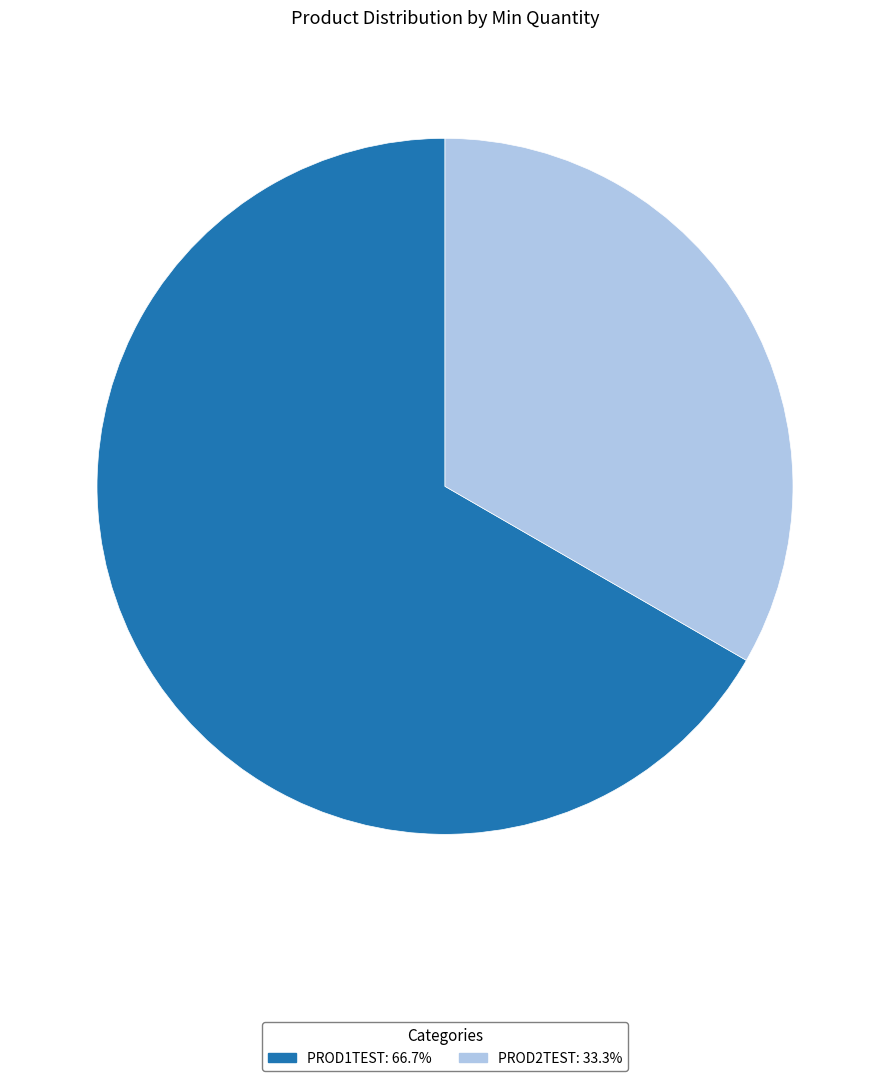

True or false: PROD2TEST accounts for 28% of the total.

False